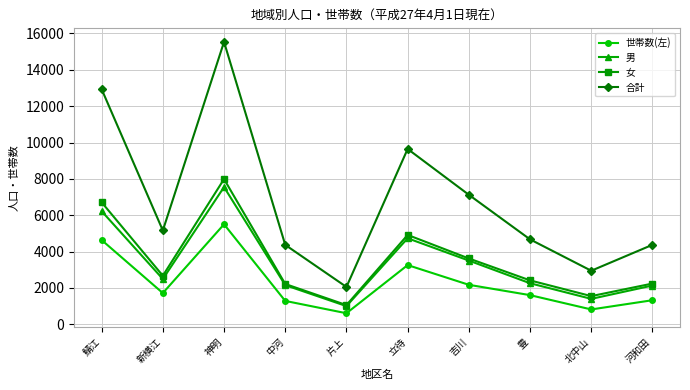

What is the difference between the second highest and minimum values in the 男 series?

5225